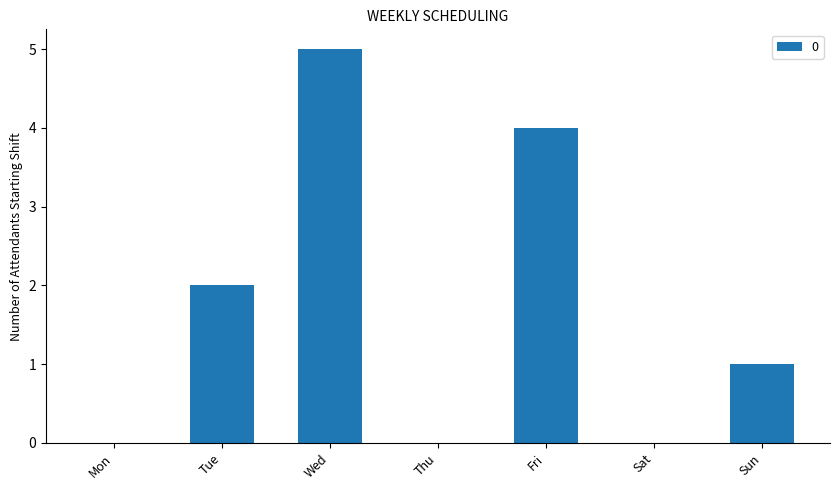

What is the greatest value displayed?

5